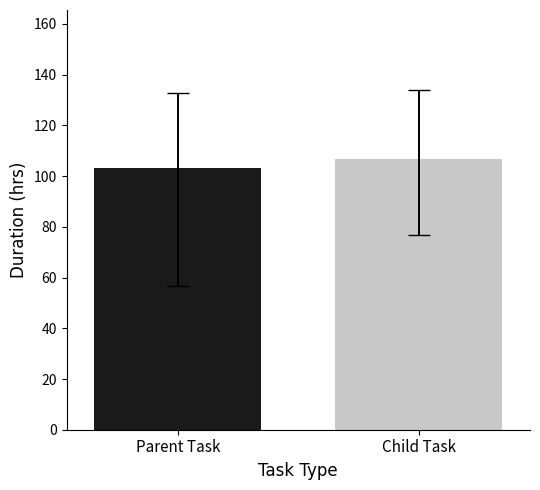

List the labels in order of value, smallest first.

Parent Task, Child Task